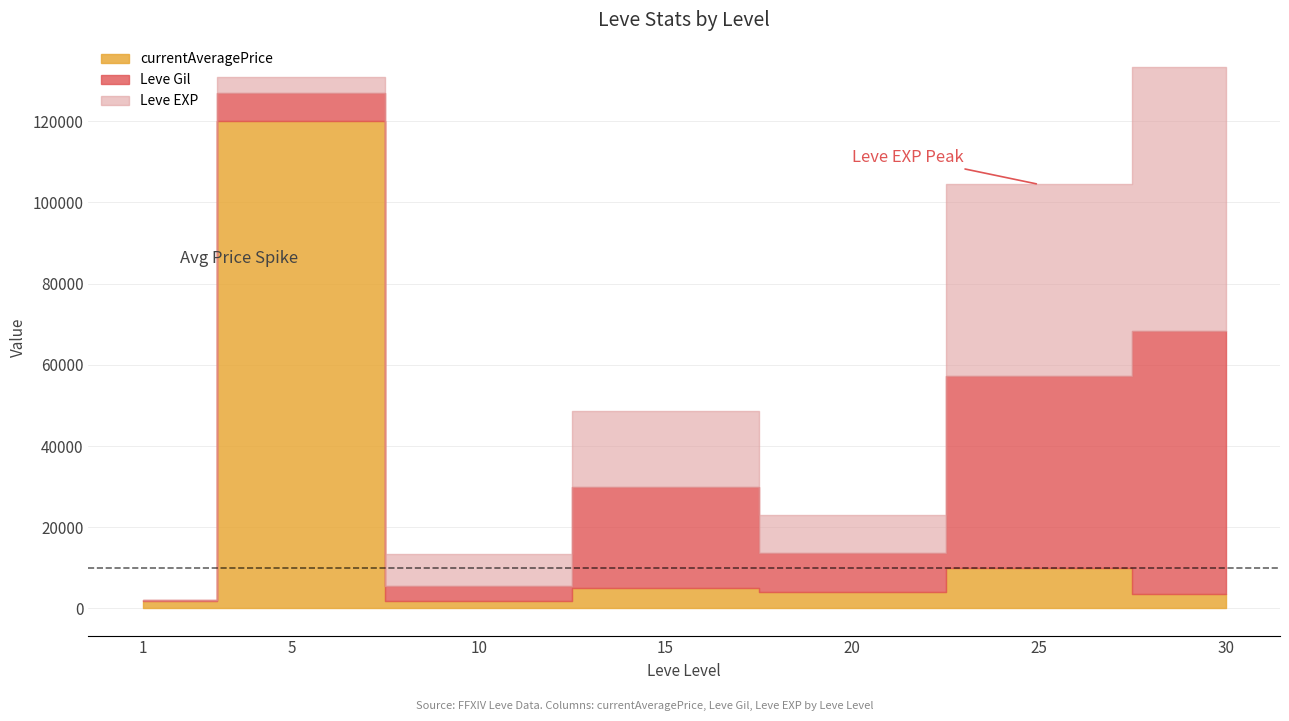

Is the value of currentAveragePrice at 5 greater than the value of Leve EXP at 20?

Yes